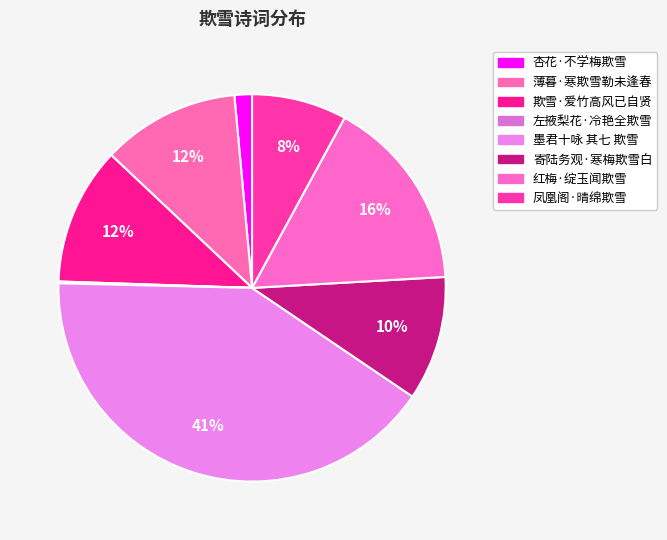

To the nearest percent, what is the difference between the 左掖梨花·冷艳全欺雪 and 寄陆务观·寒梅欺雪白 slice percentages?

10%